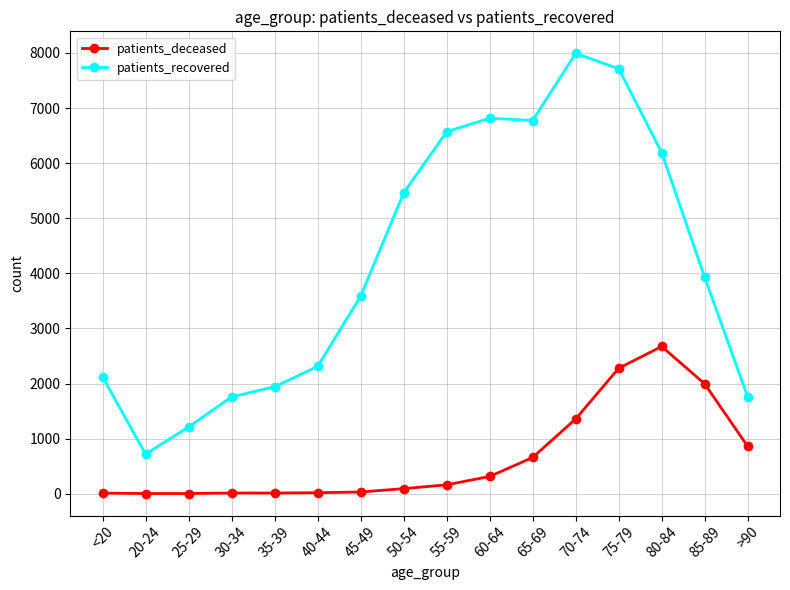

Is the value of patients_recovered at 30-34 greater than the value of patients_deceased at >90?

Yes